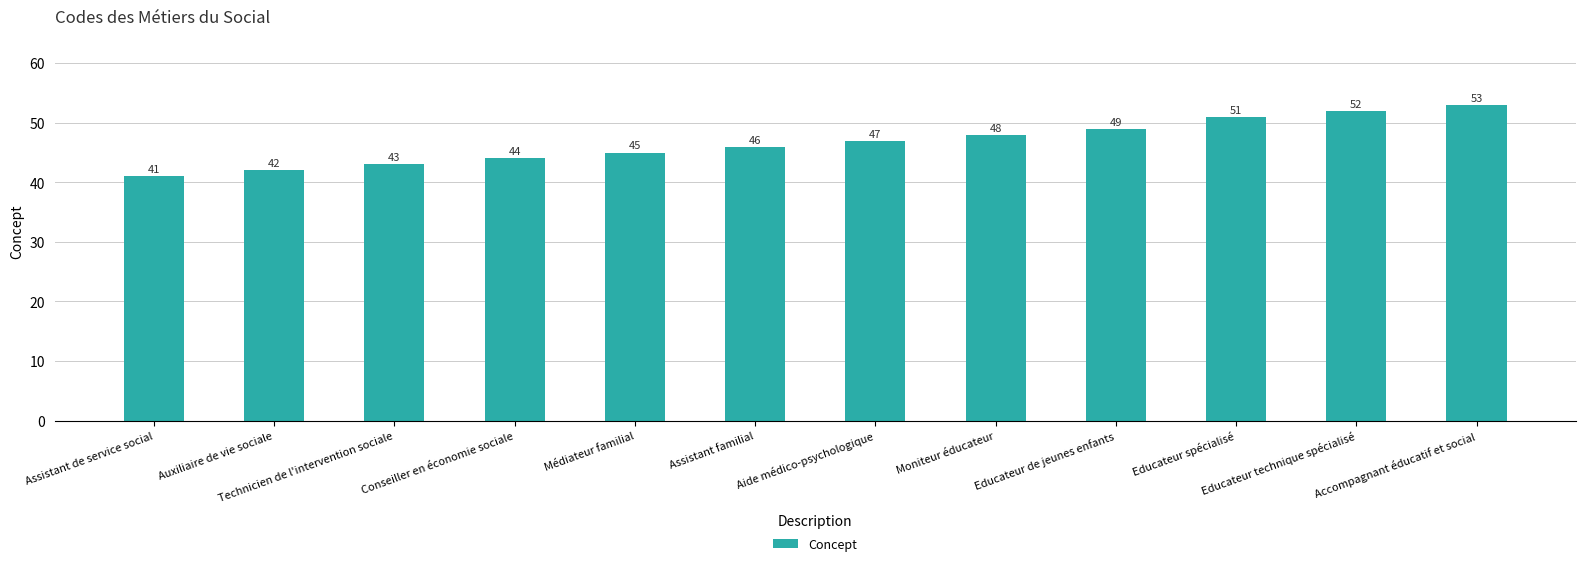

What is the label of the 11th bar from the left?

Educateur technique spécialisé